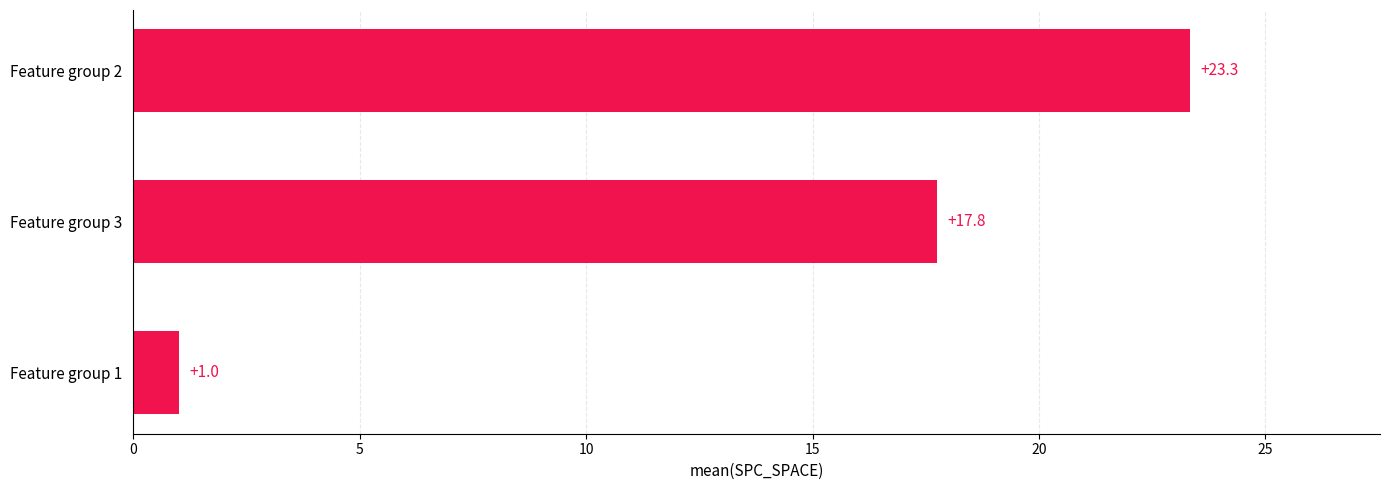

How many bars are there in total?

3